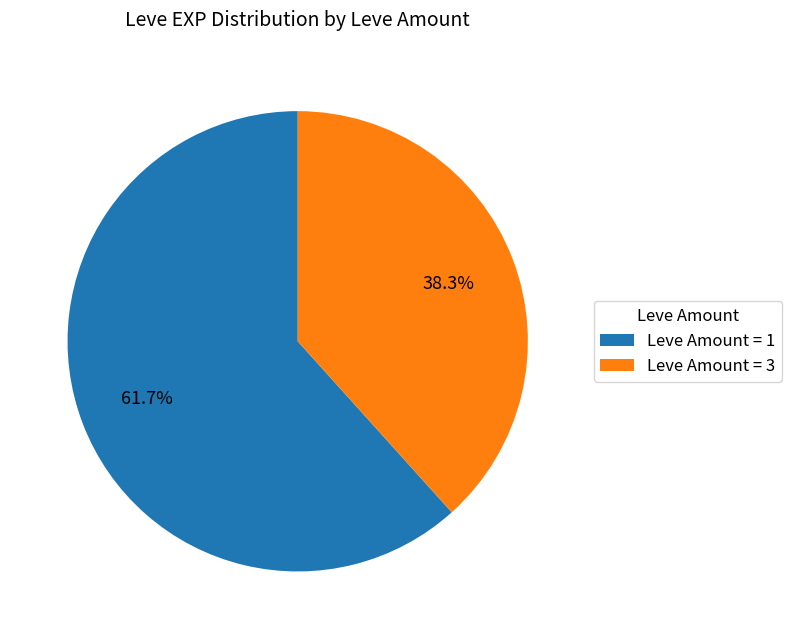

What is the largest slice in the pie chart?

Leve Amount = 1